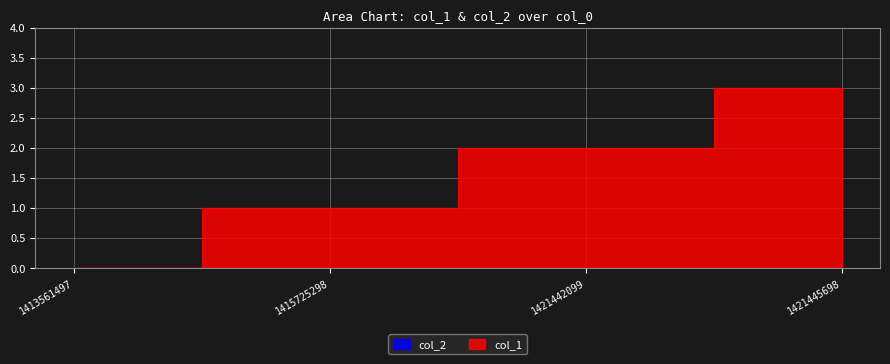

At which label does col_2 reach its minimum?

1413561497